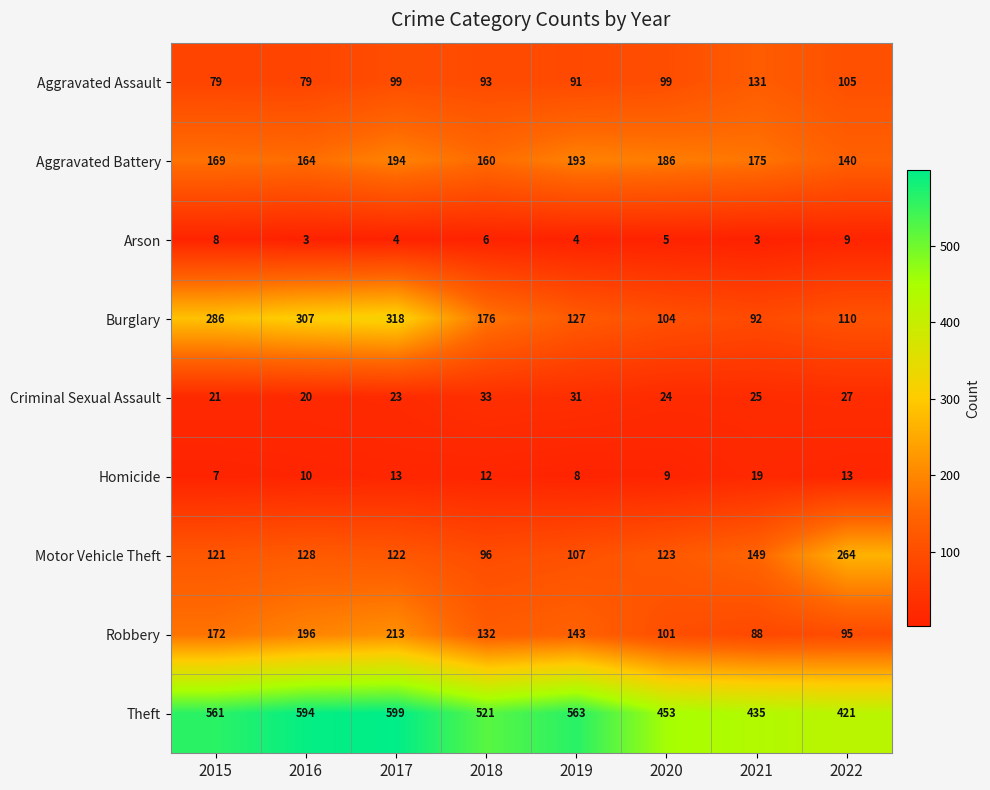

How many categories are shown in the chart?

8